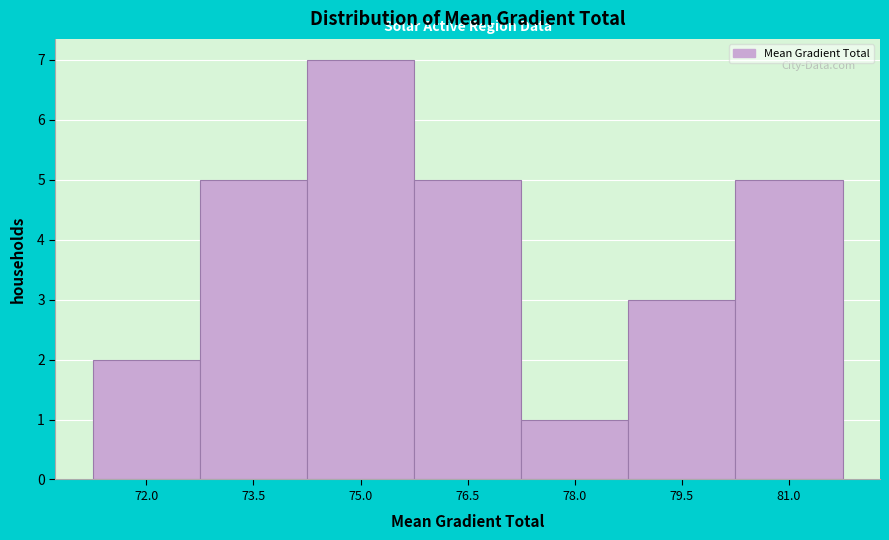

Reading right to left, what are all the values shown in this chart?

5	3	1	5	7	5	2